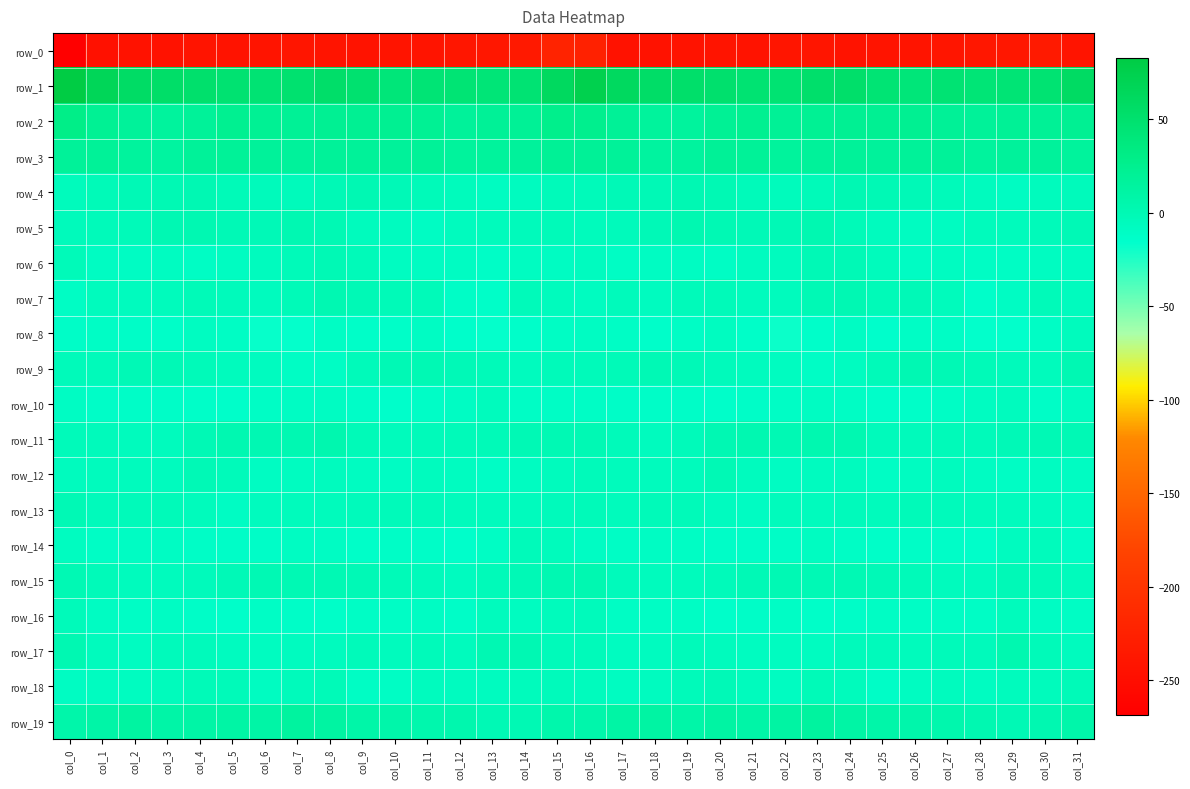

What is the total value across all series at col_10?

-262.0